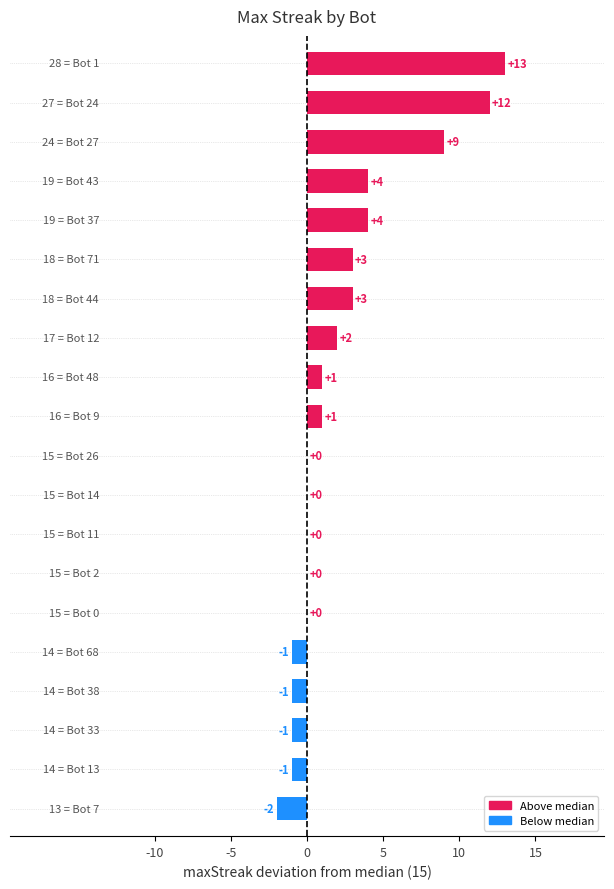

What is the sum of all values?

46